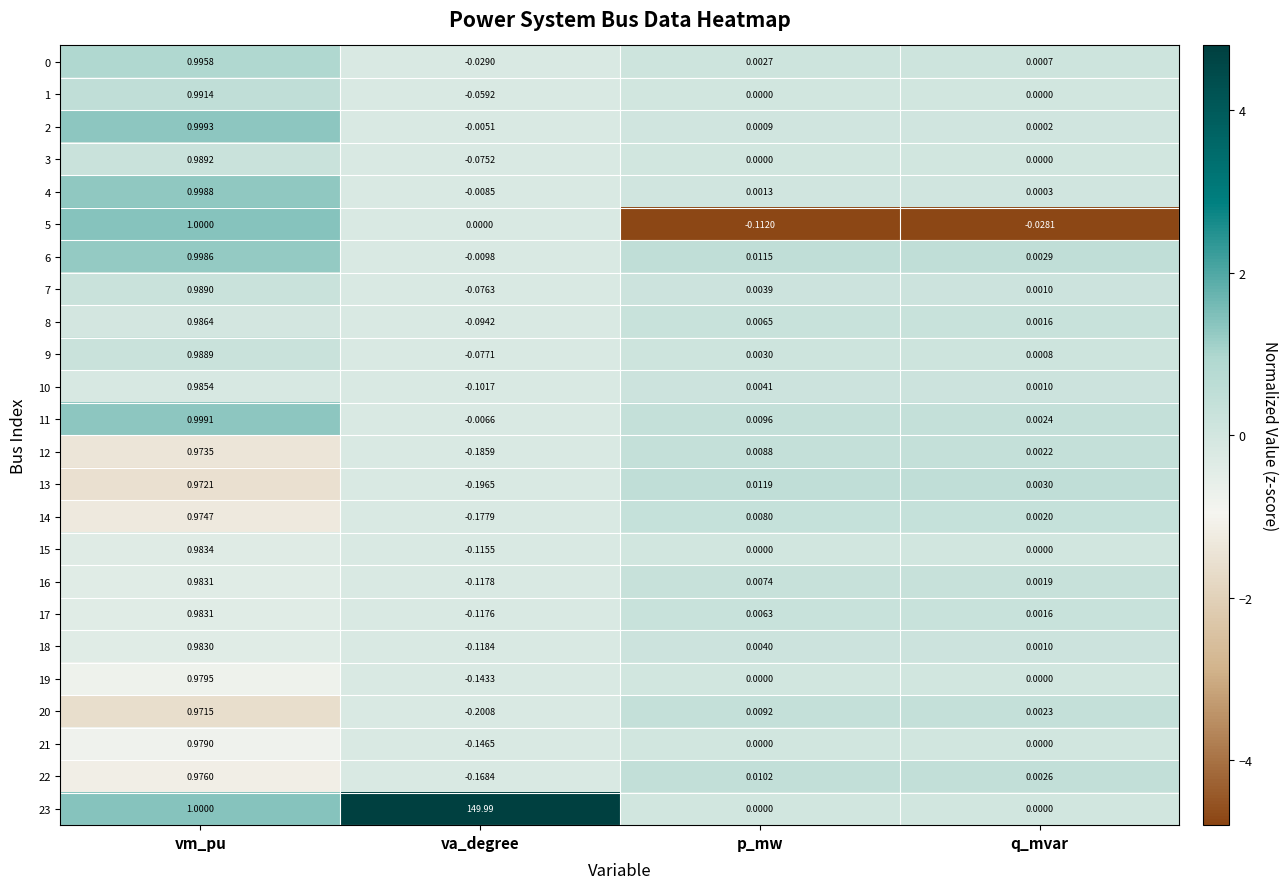

Which category has the lowest value in the 5 series?

p_mw